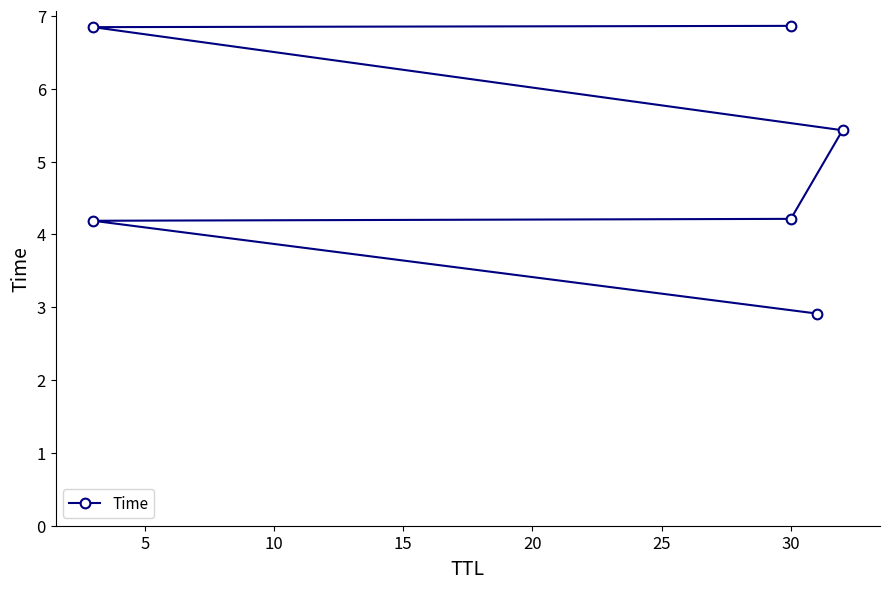

What is the smallest value displayed?

2.9